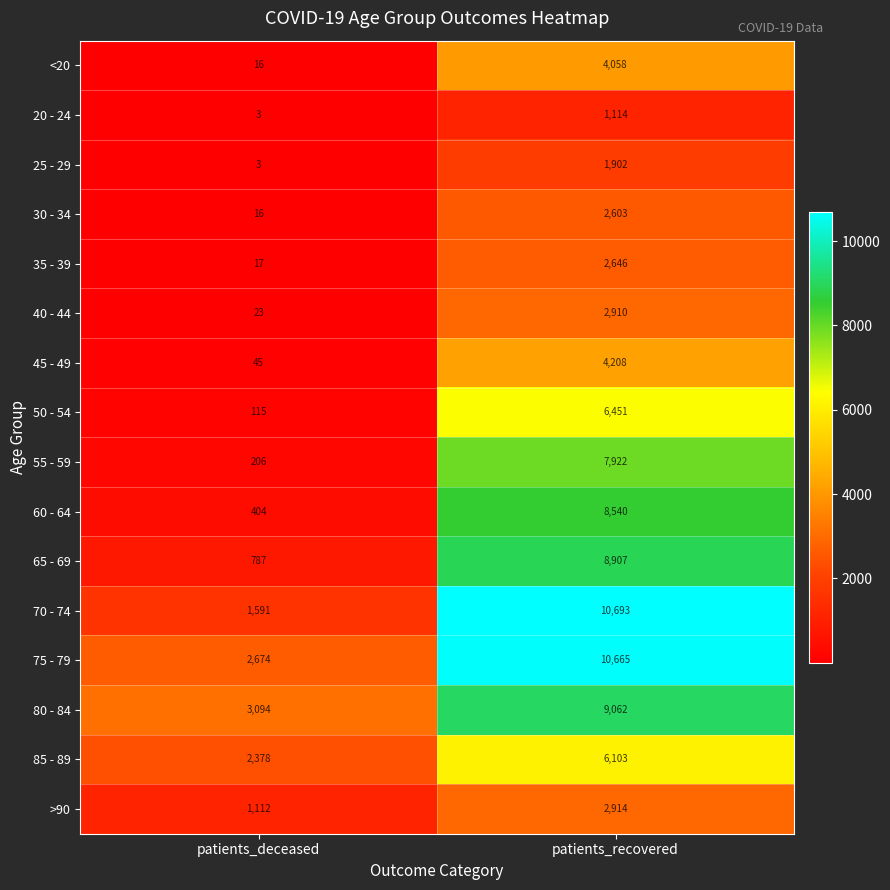

The 20 - 24 series shows 2 at patients_deceased. True or false?

False